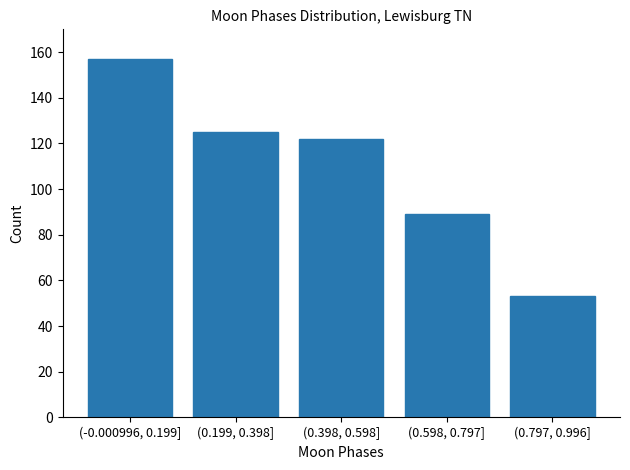

Reading left to right, what are all the values shown in this chart?

157	125	122	89	53